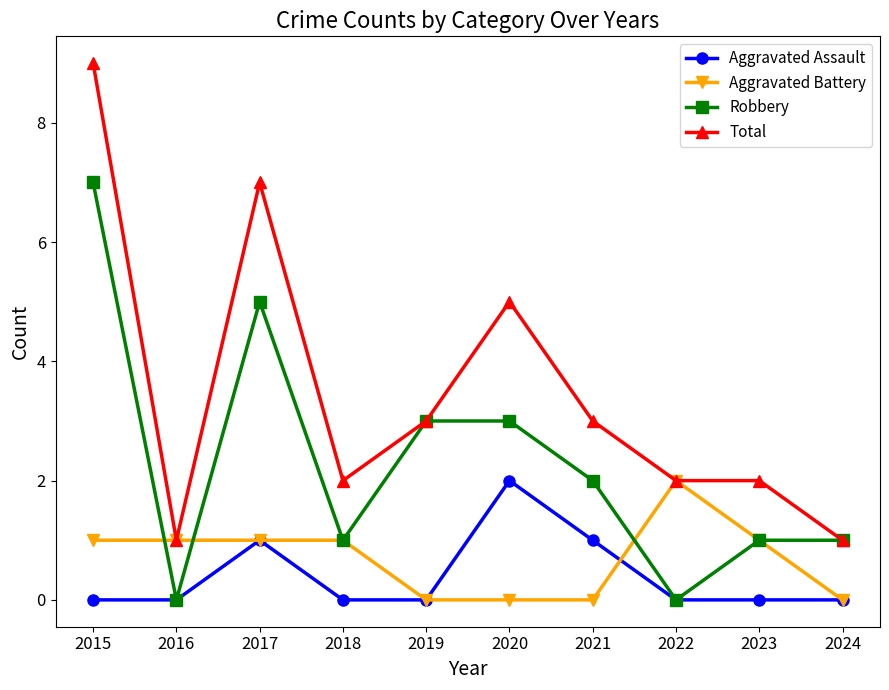

What value does the Robbery series have at 2021?

2